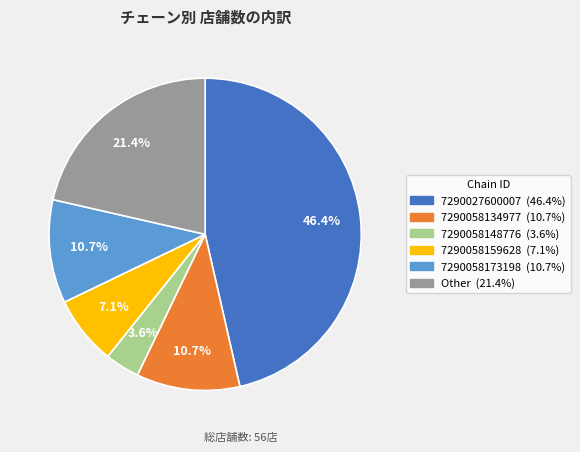

What percentage is NOT represented by 7290058159628?

92.9%